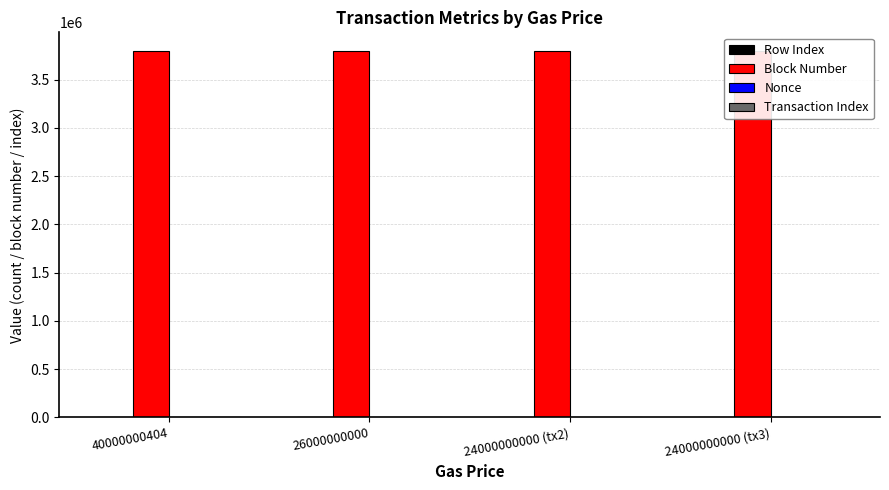

What is the maximum value for Row Index?

3